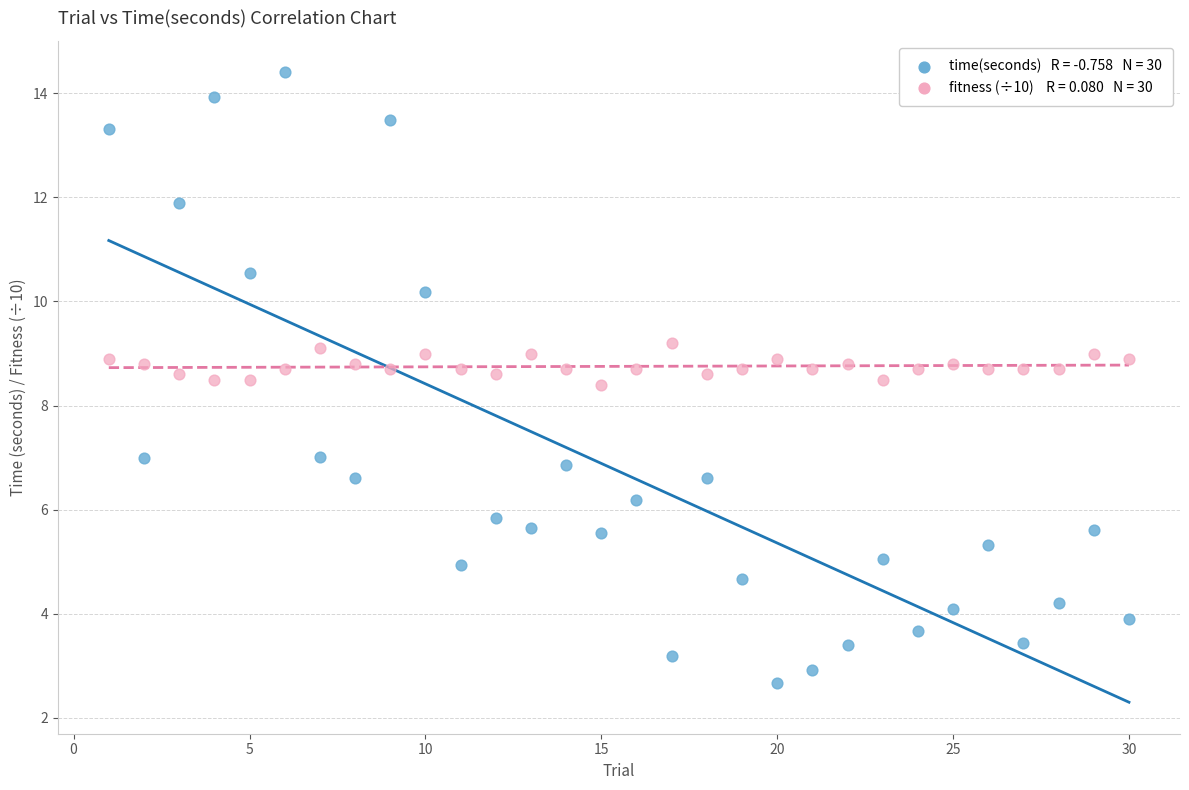

Across all data points, what is the range of Y values (max minus min)?

11.7